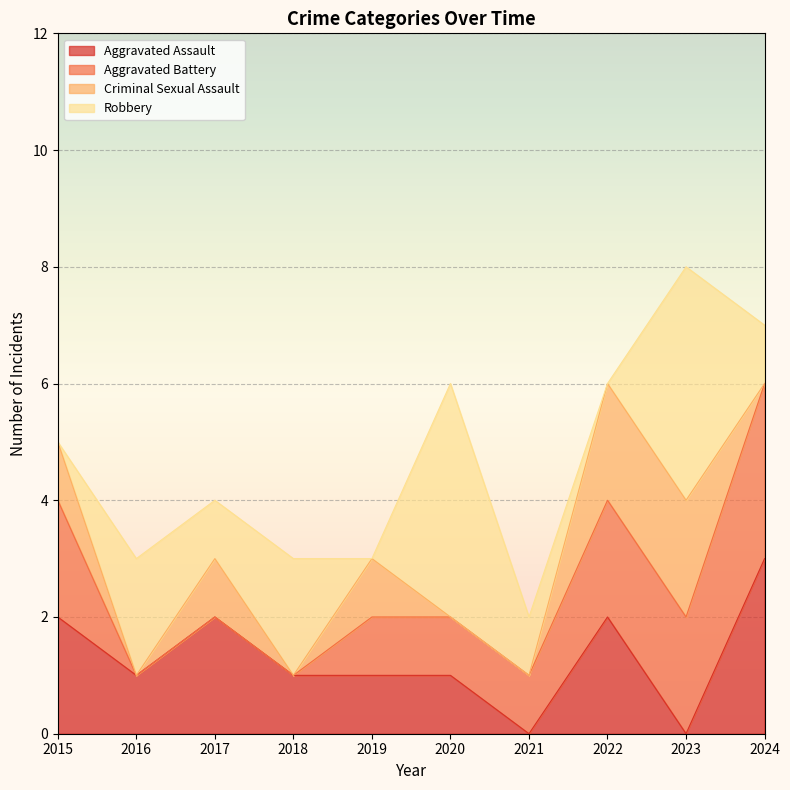

What is the sum of the Criminal Sexual Assault values at 2023 and 2019?

3